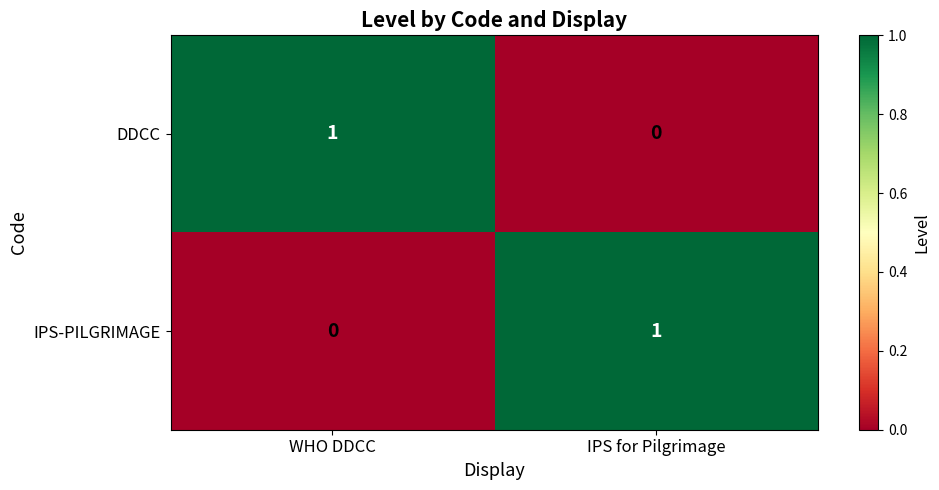

At which label is DDCC closest to 0?

IPS for Pilgrimage